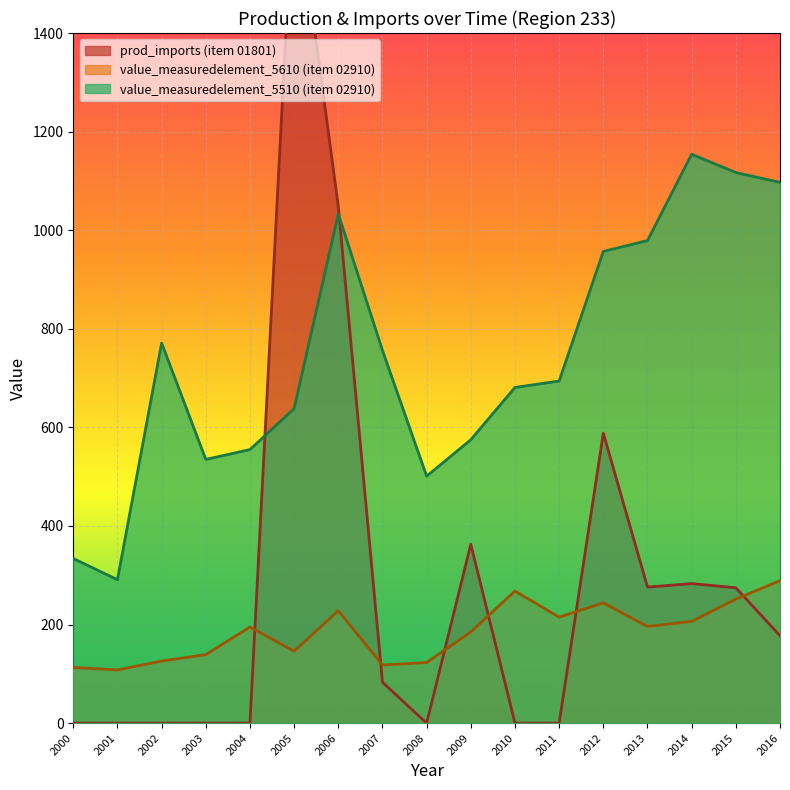

What is the label of the 28th point from the right?

2006